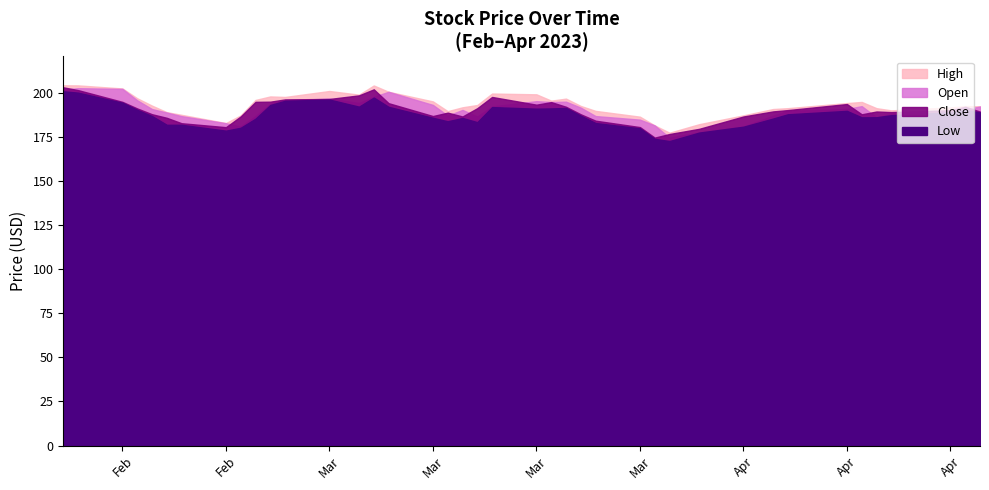

How many interior local valleys does the Low series have?

7